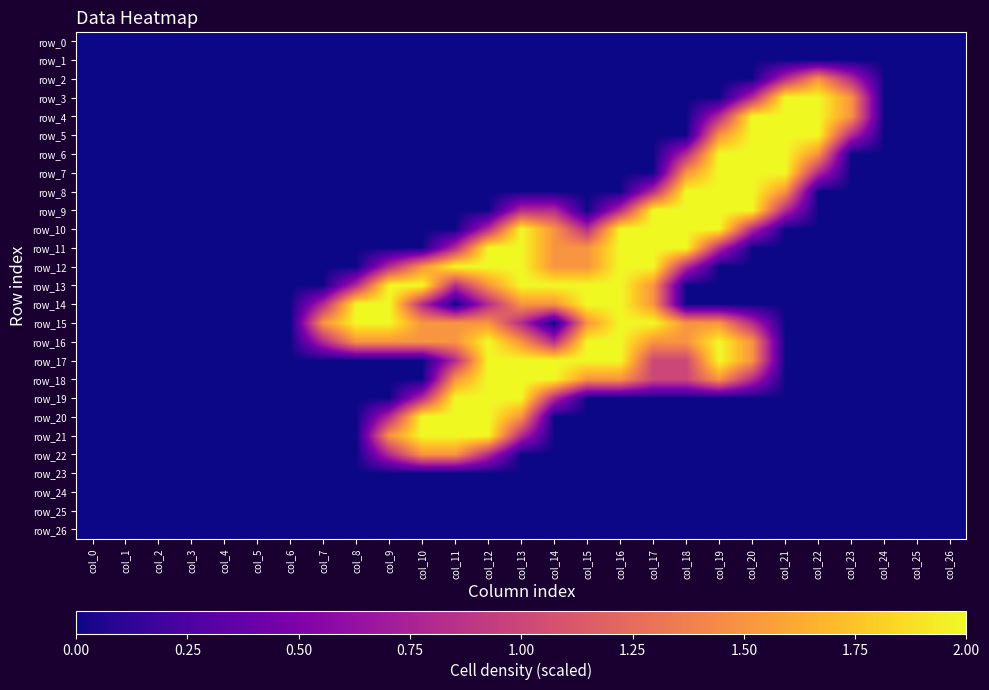

Which series has the widest spread of values?

row_3